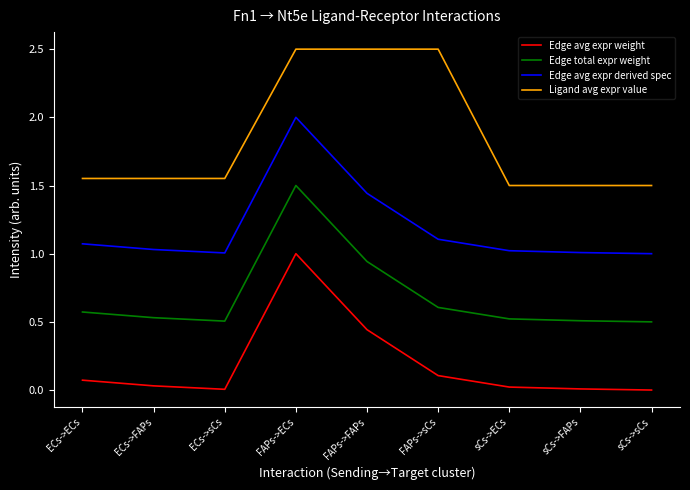

Count the number of categories in the chart.

9